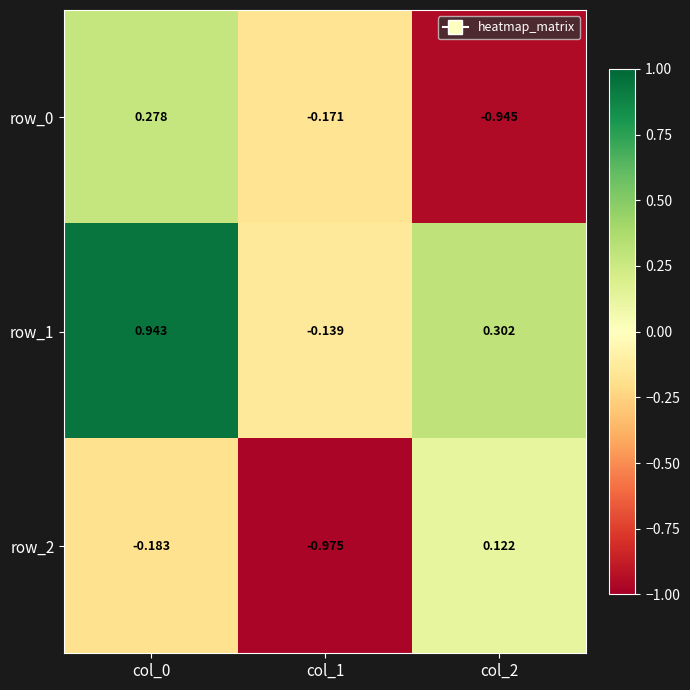

The value of row_2 at col_0 is -0.3. True or false?

False